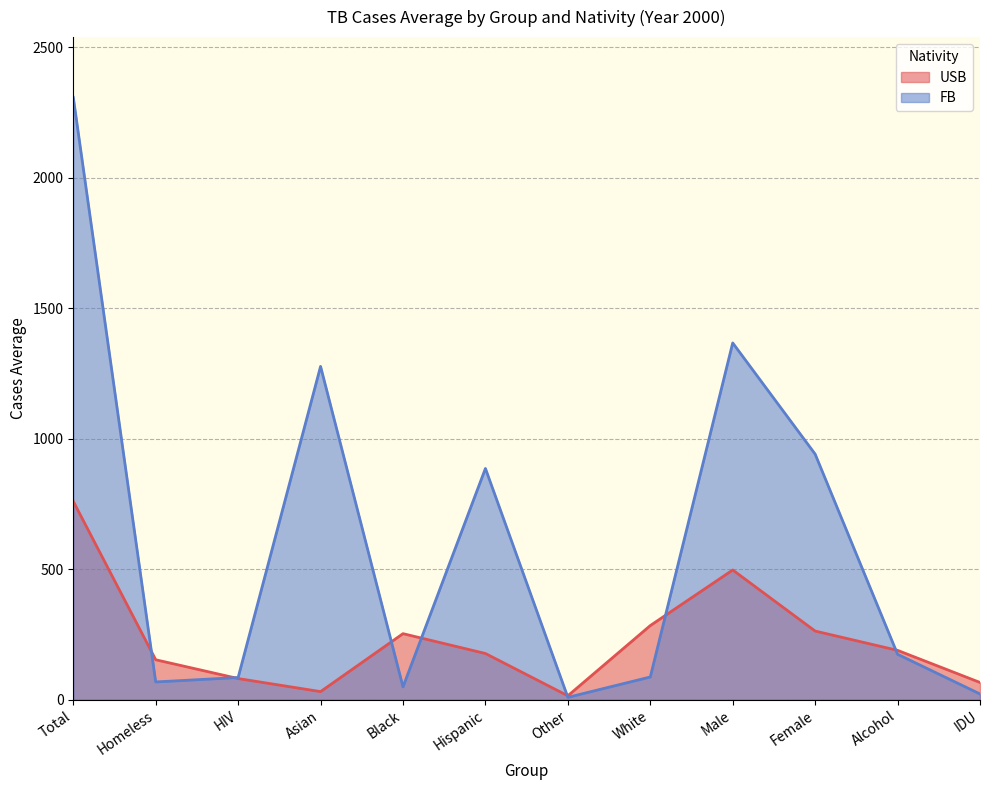

How many interior local peaks does the FB series have?

3